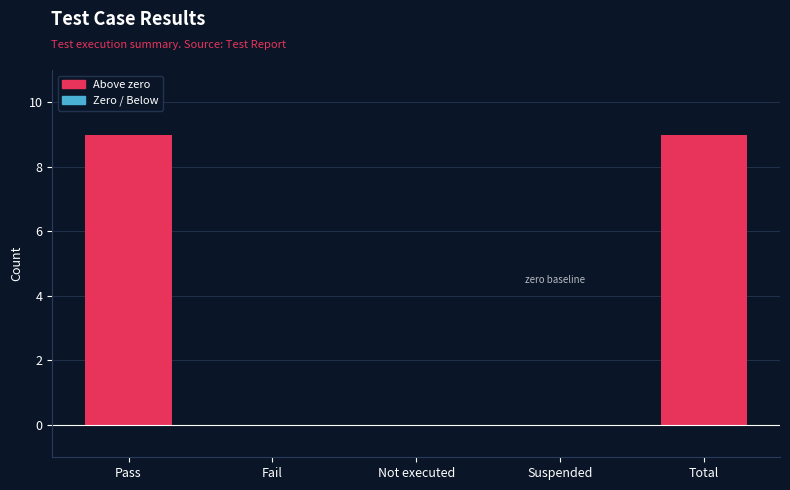

The value at Suspended is 3. True or false?

False